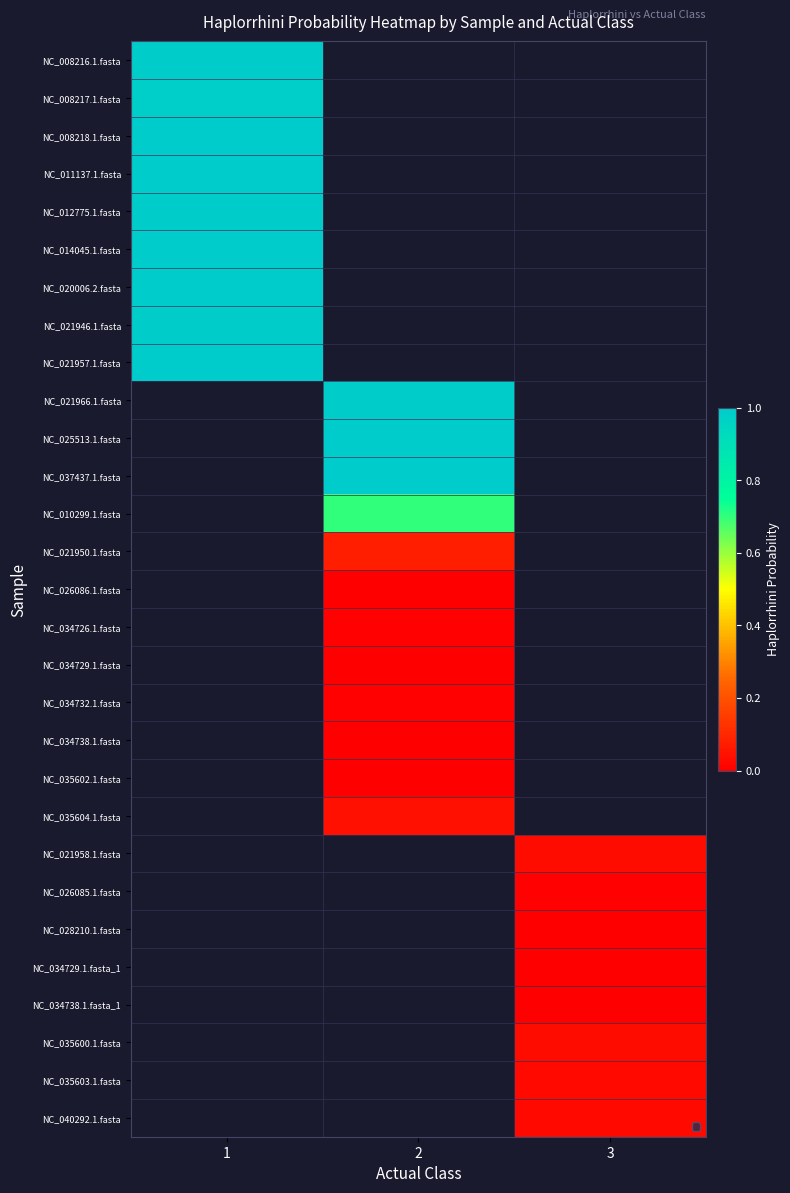

Which has a higher value, 2 or 1?

1